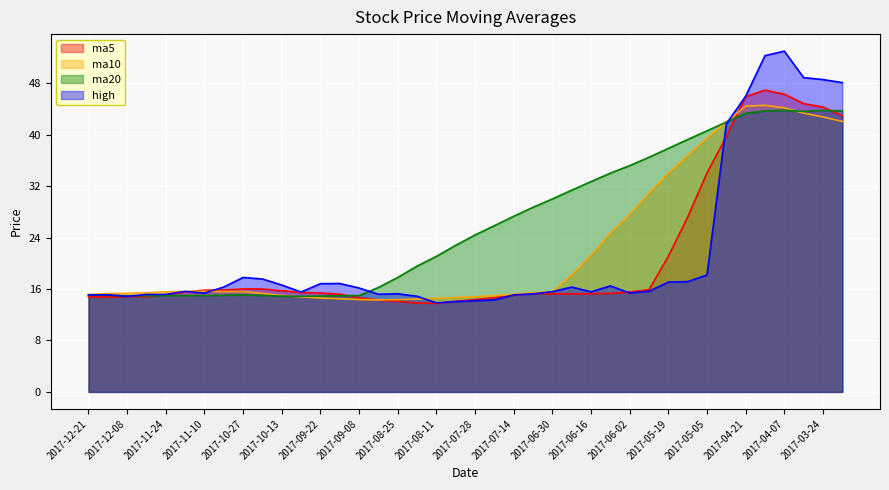

How many lines are shown in the chart?

4